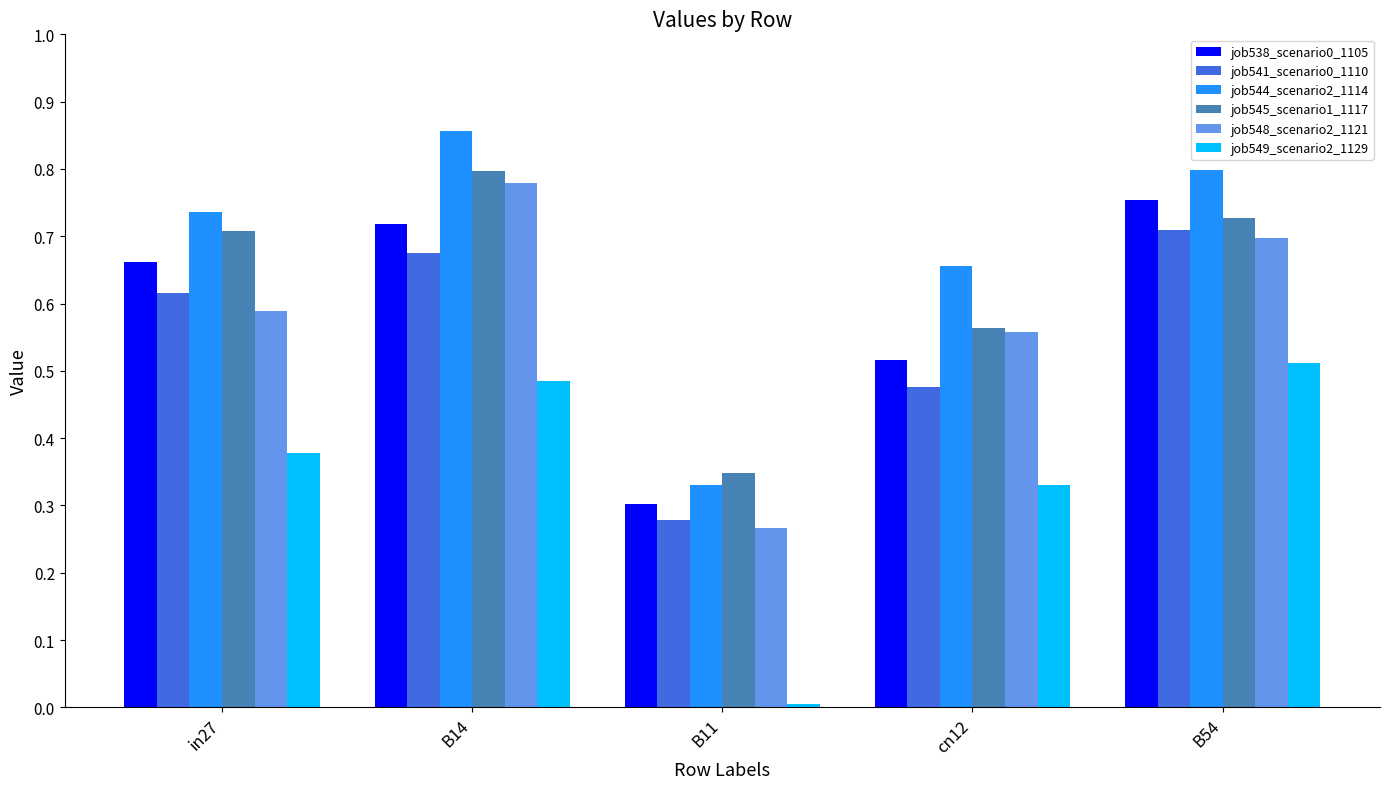

Which label corresponds to the smallest value in the chart?

B11